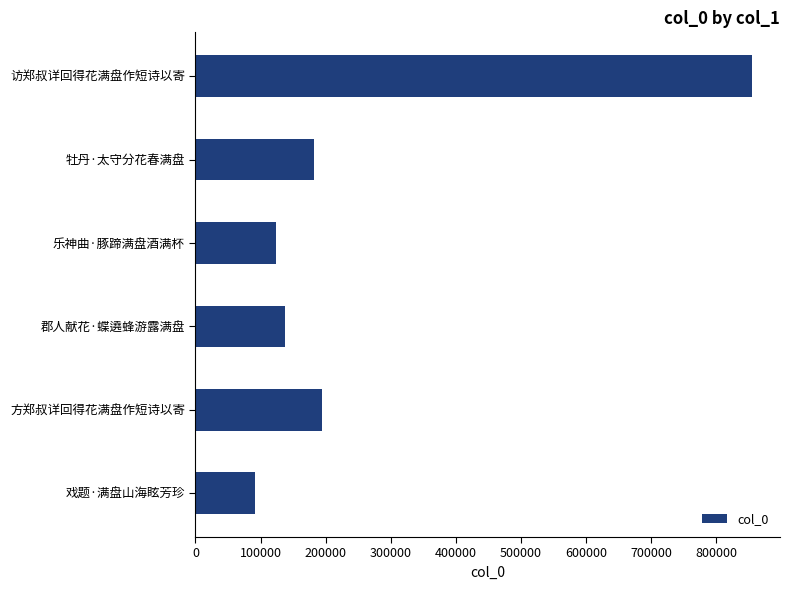

What is the label of the 6th bar from the bottom?

访郑叔详回得花满盘作短诗以寄